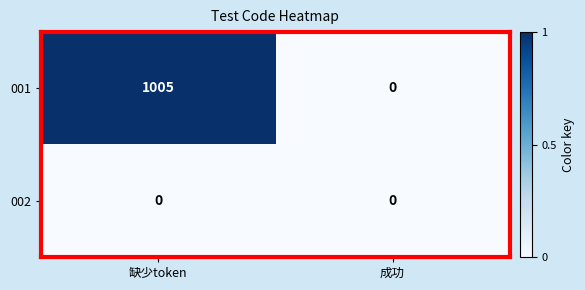

Rank the series by their maximum value, from highest to lowest.

001, 002